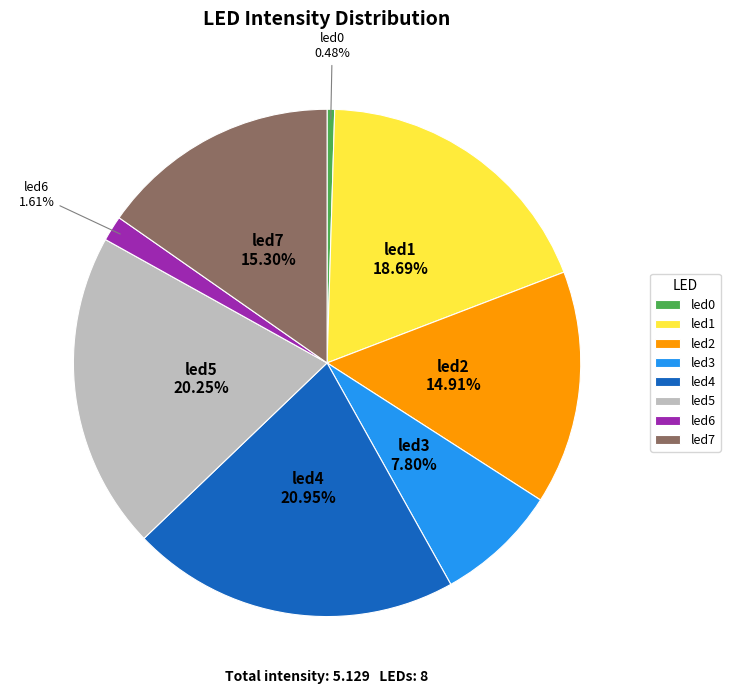

Do led5 and led3 together represent more than half of the pie?

No